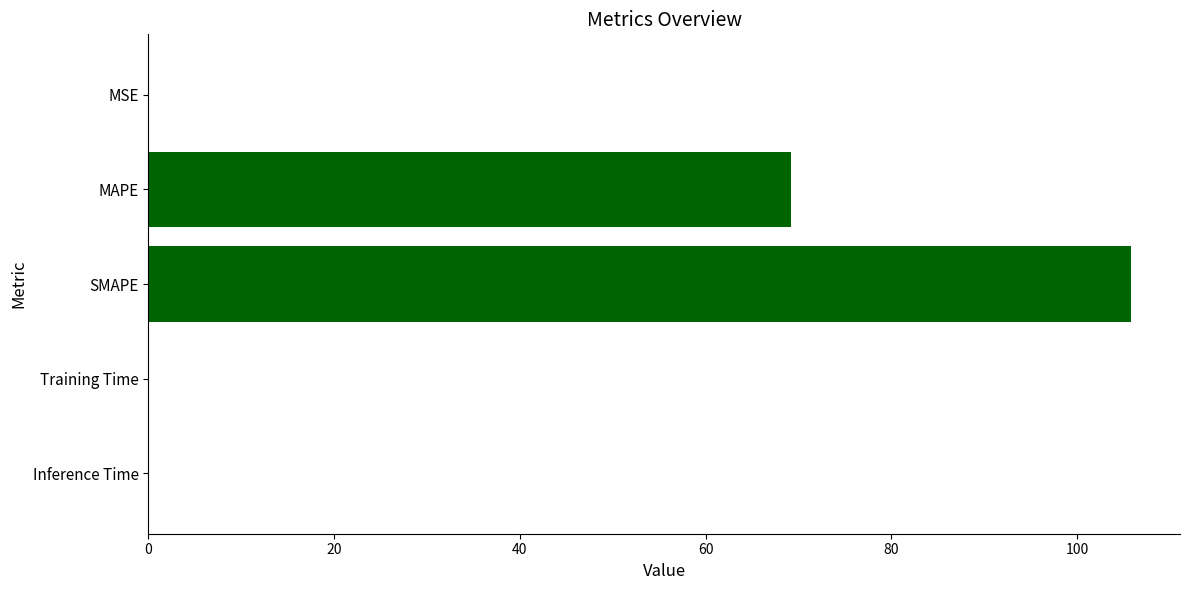

True or false: the data shows 14.5 at MAPE.

False